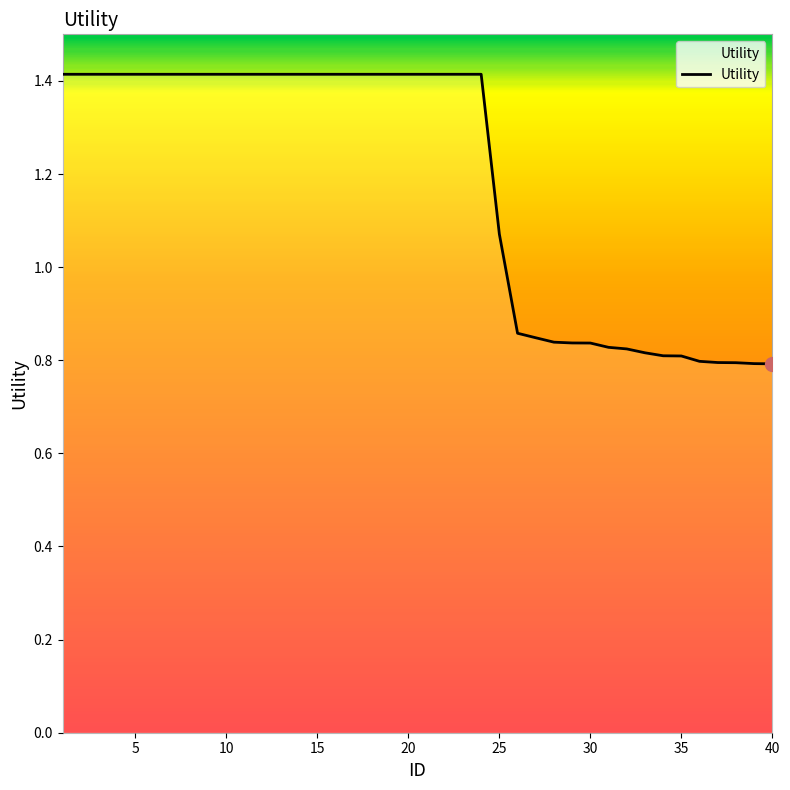

What is the difference between the maximum and minimum values?

0.6